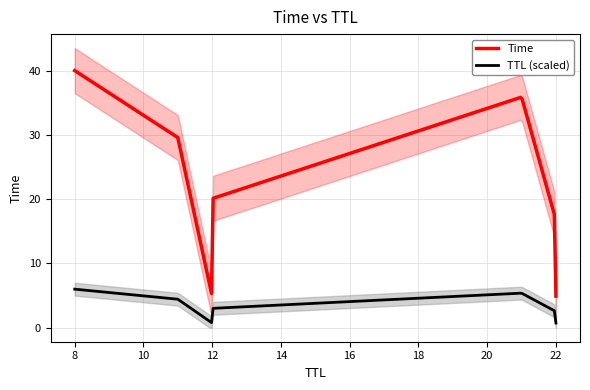

How many lines are shown in the chart?

1